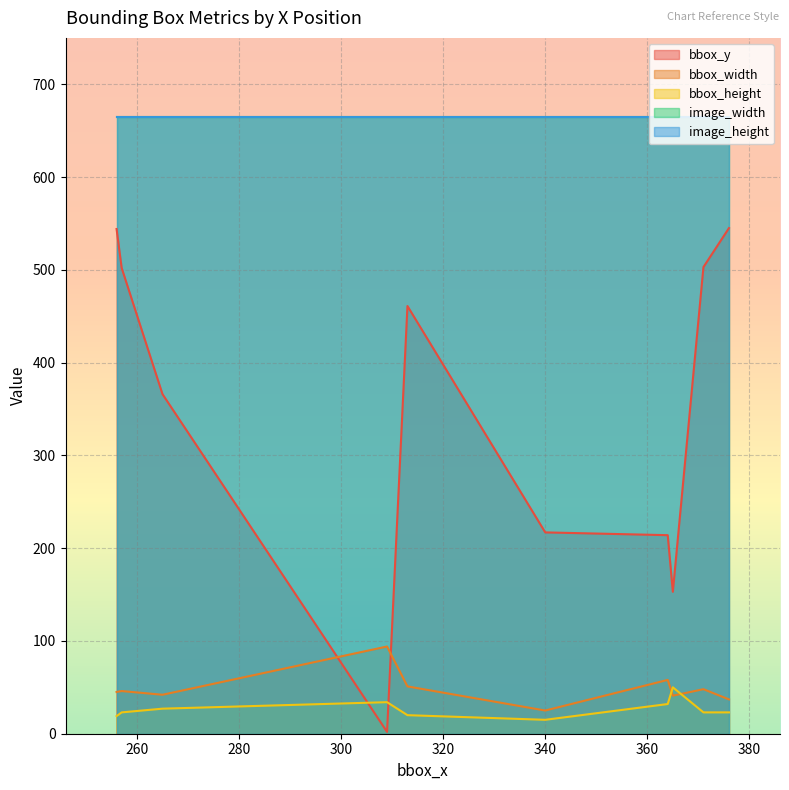

Is the value of image_height at 313 greater than the value of bbox_width at 257?

Yes